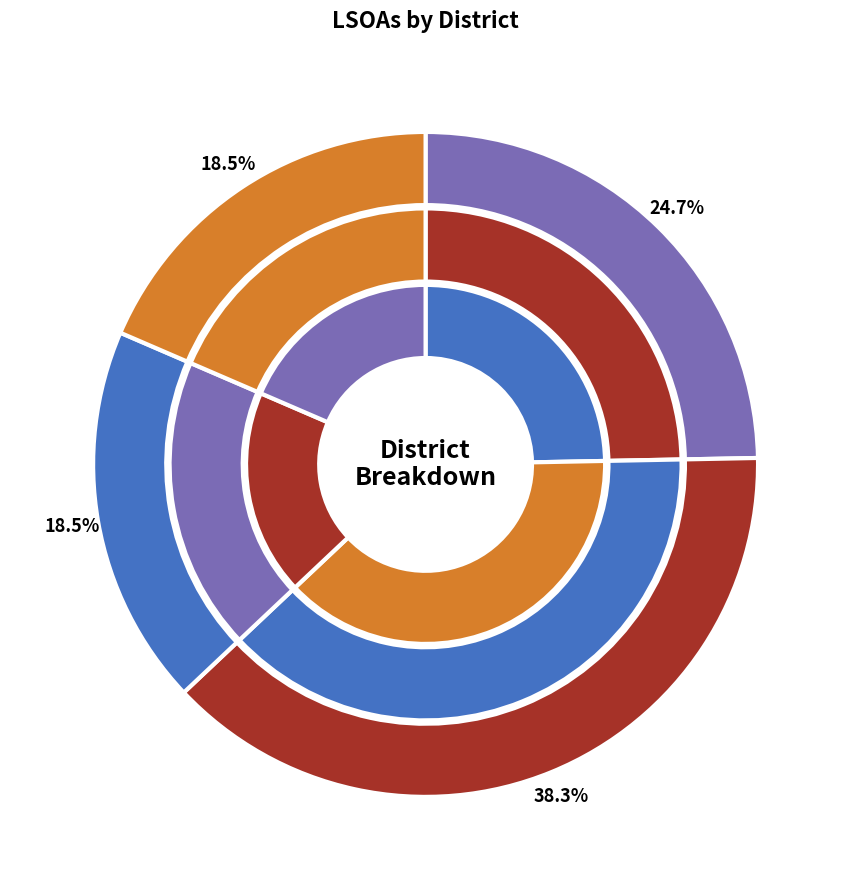

What is the largest slice in the pie chart?

Oxford